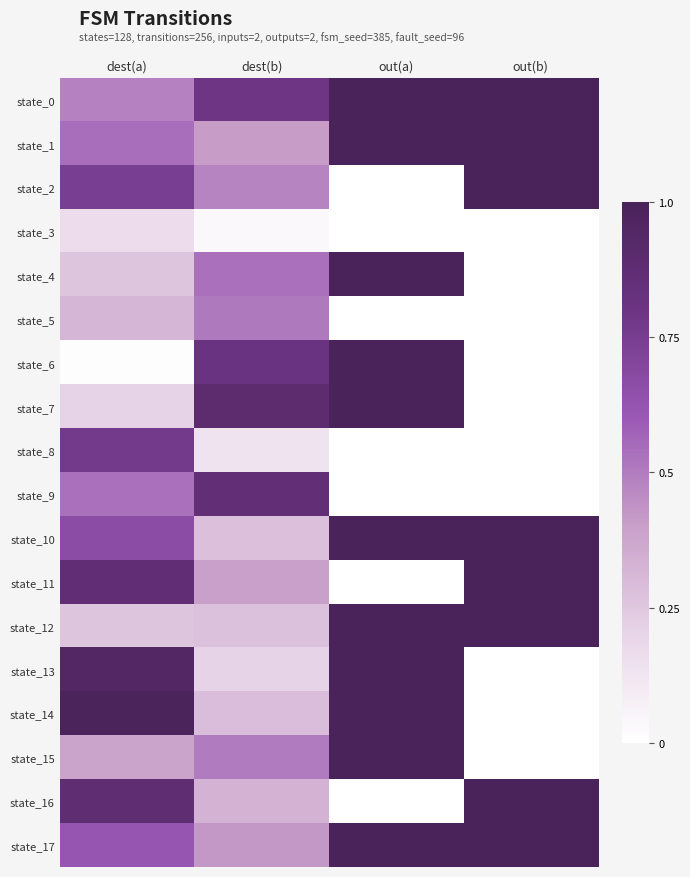

Which series has the widest spread of values?

state_2